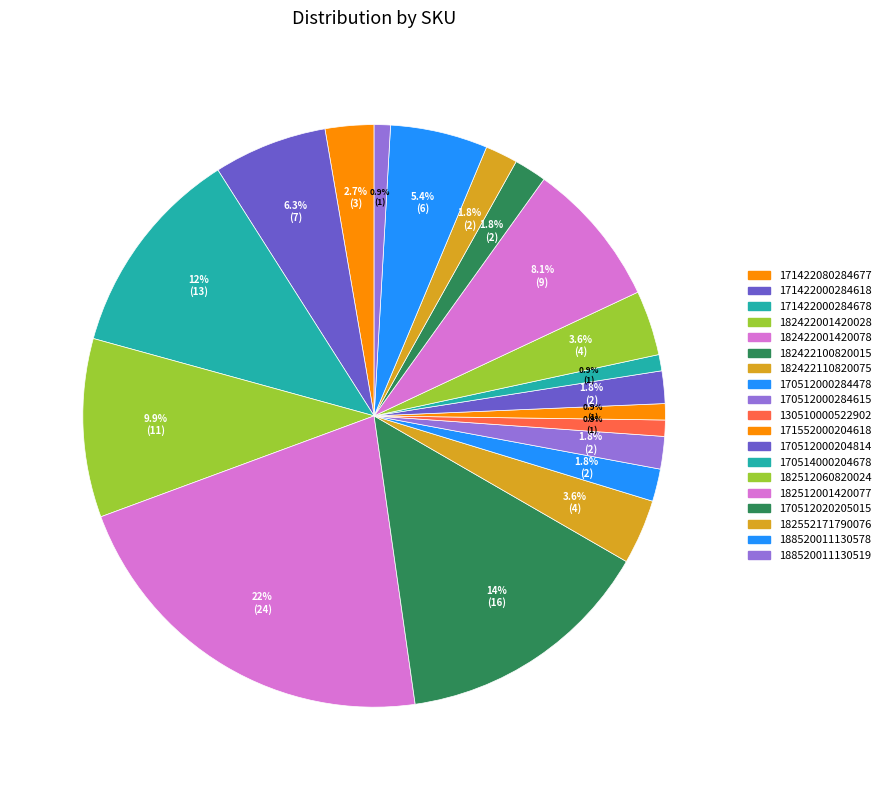

Which category has the smallest portion of the pie?

130510000522902